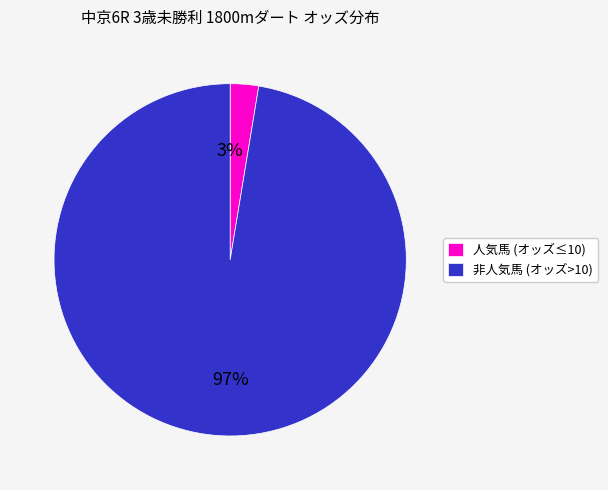

Does any single category account for the majority?

Yes